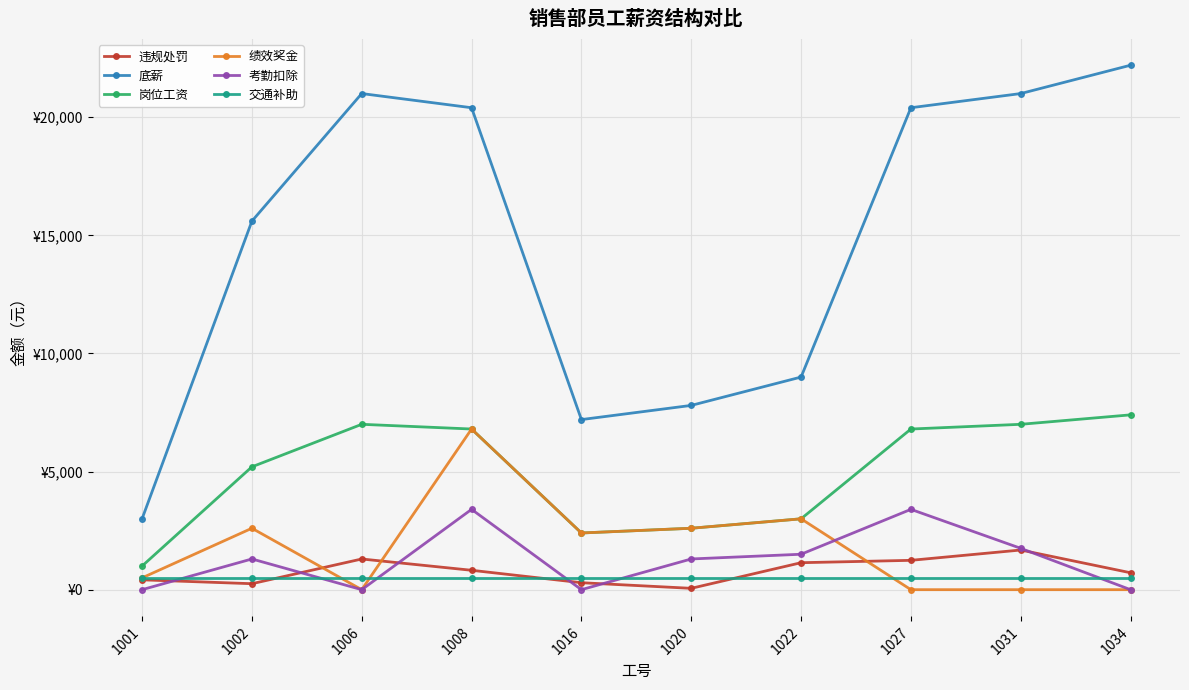

What is the value of the 底薪 point at the 4th from the left?

20400